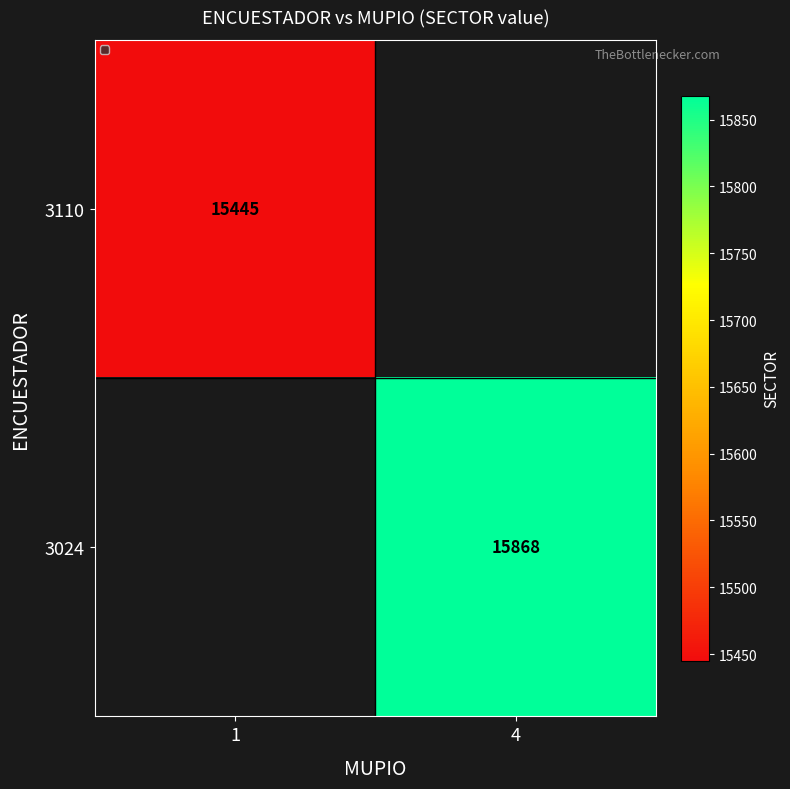

The value of 3110 at 1 is 15445. True or false?

True